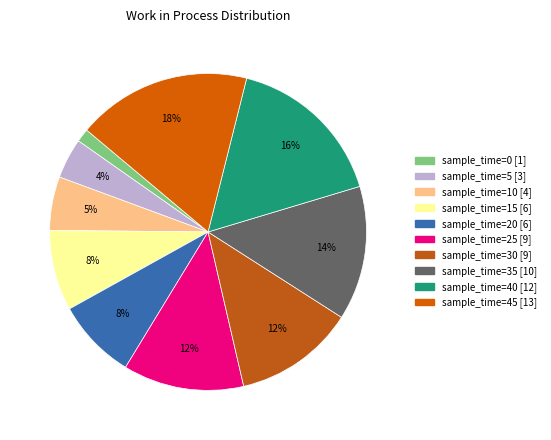

Which slice is the largest?

45